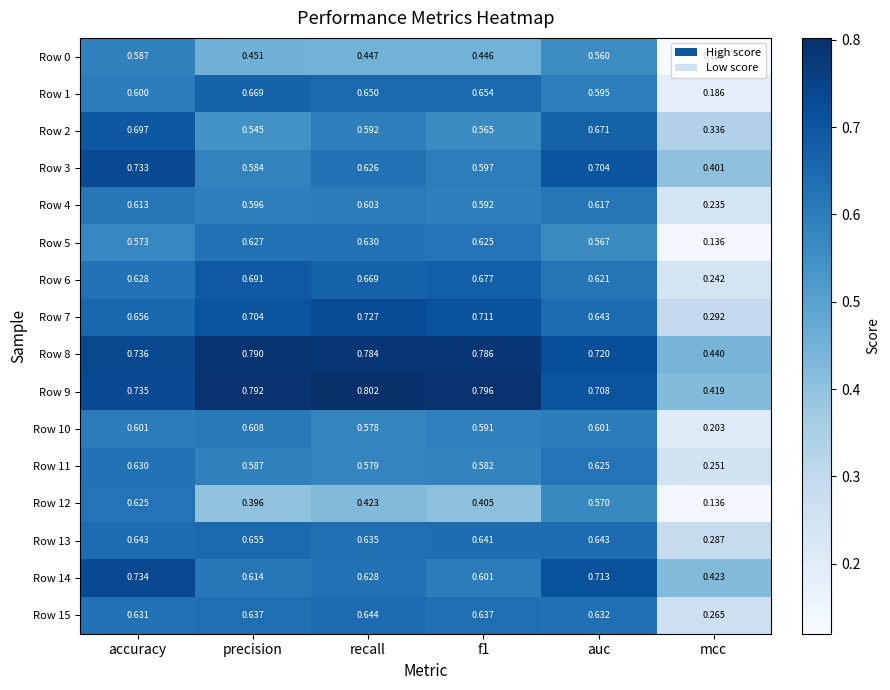

At which label is Row 8 closest to 0?

mcc